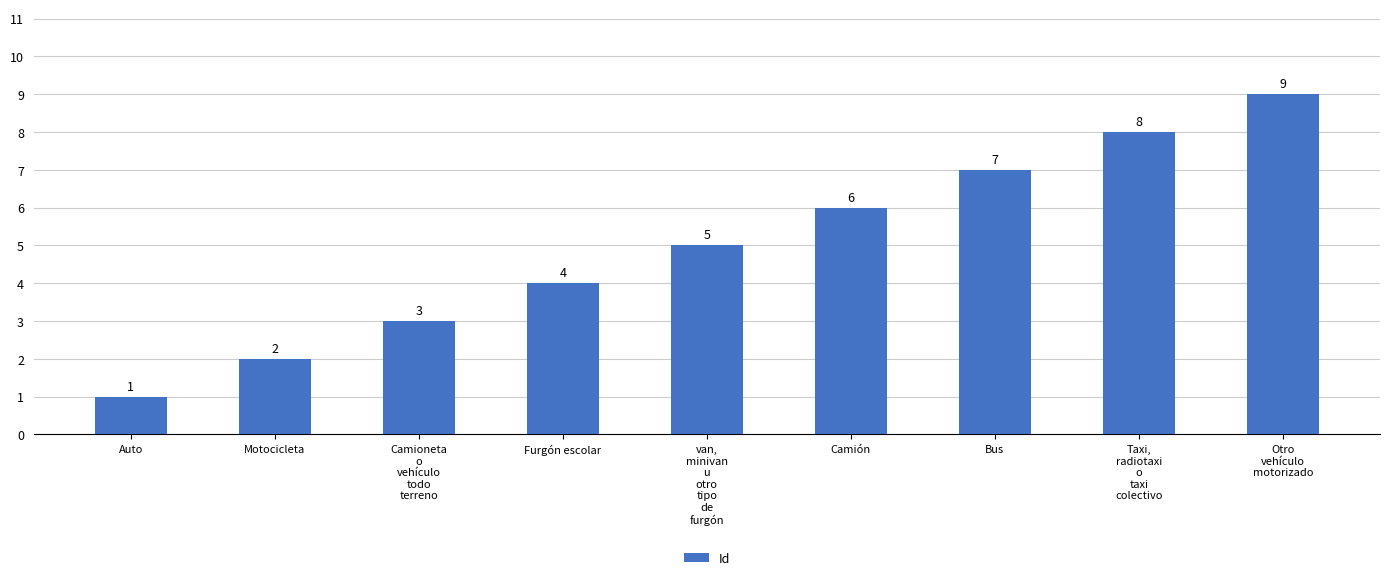

How many distinct data groups are displayed?

1